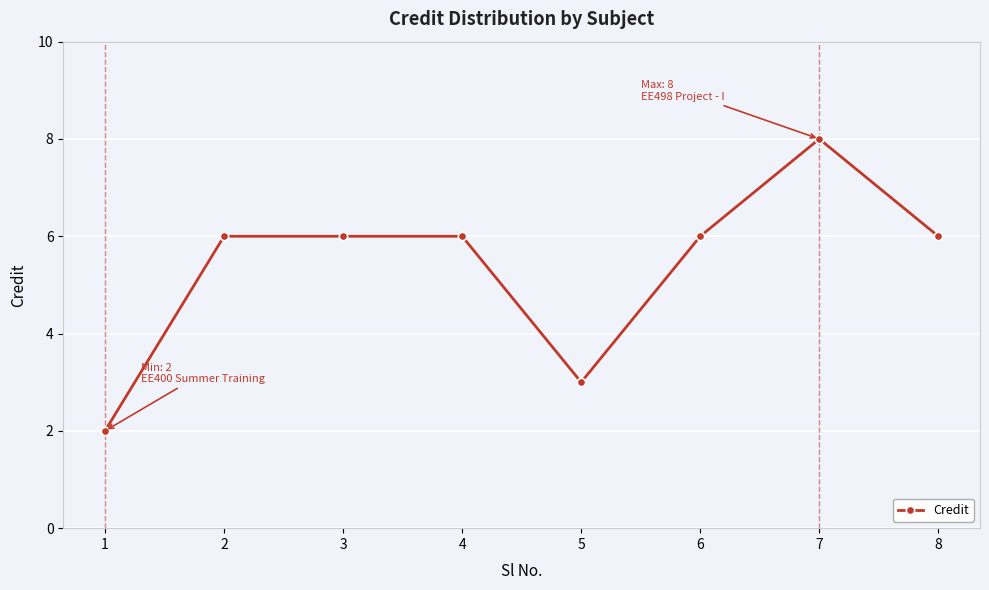

Which category has the highest value across all series?

7